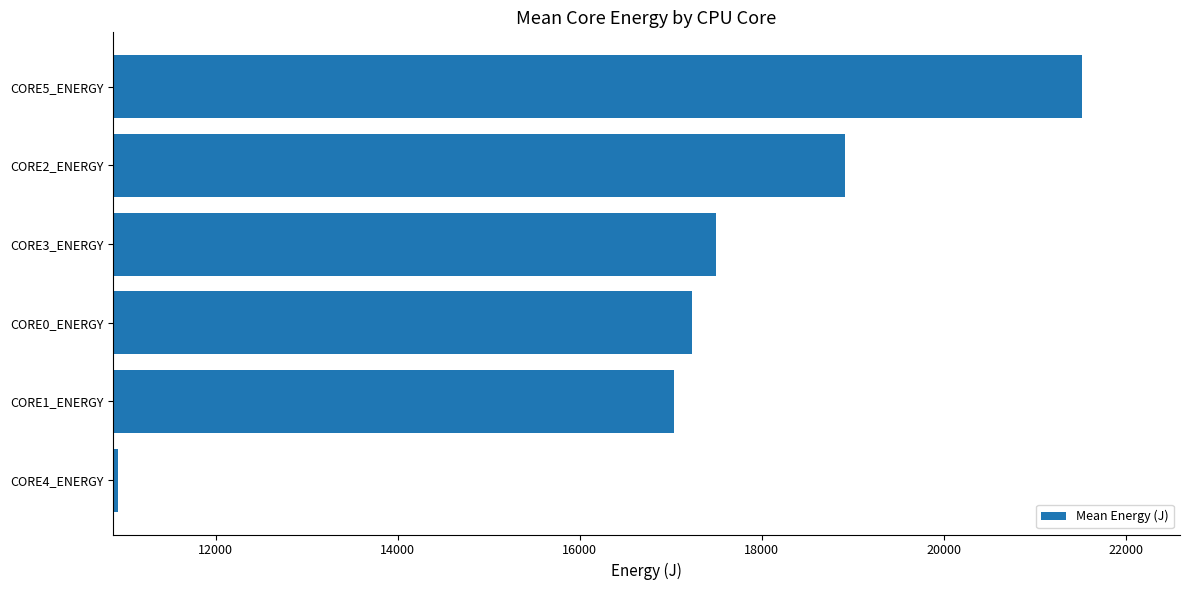

How many data points does each series have?

6